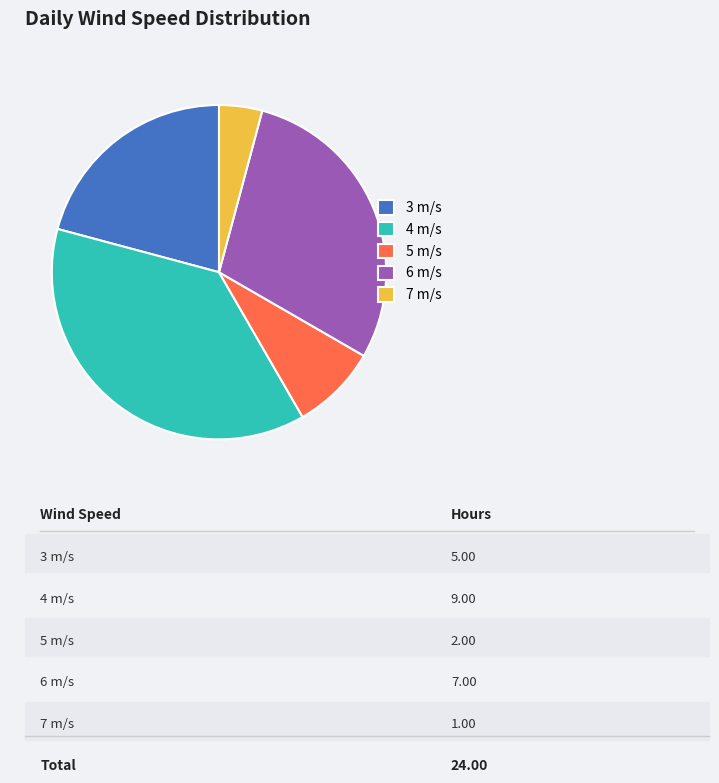

Count the number of slices in the pie.

5